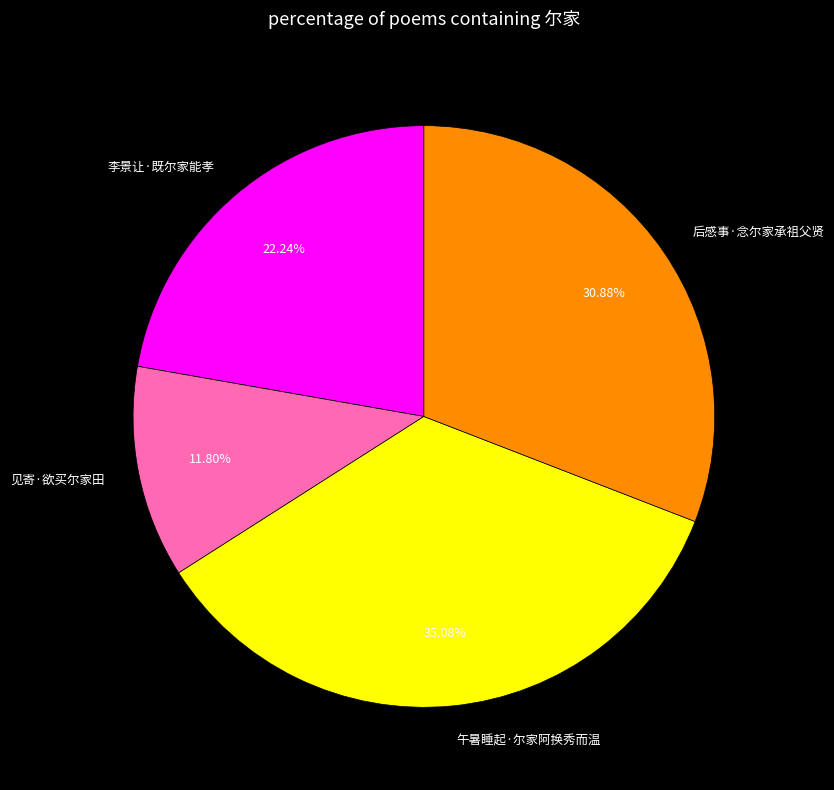

Approximately how many times larger is the value at 李景让·既尔家能孝 compared to 见寄·欲买尔家田?

1.9